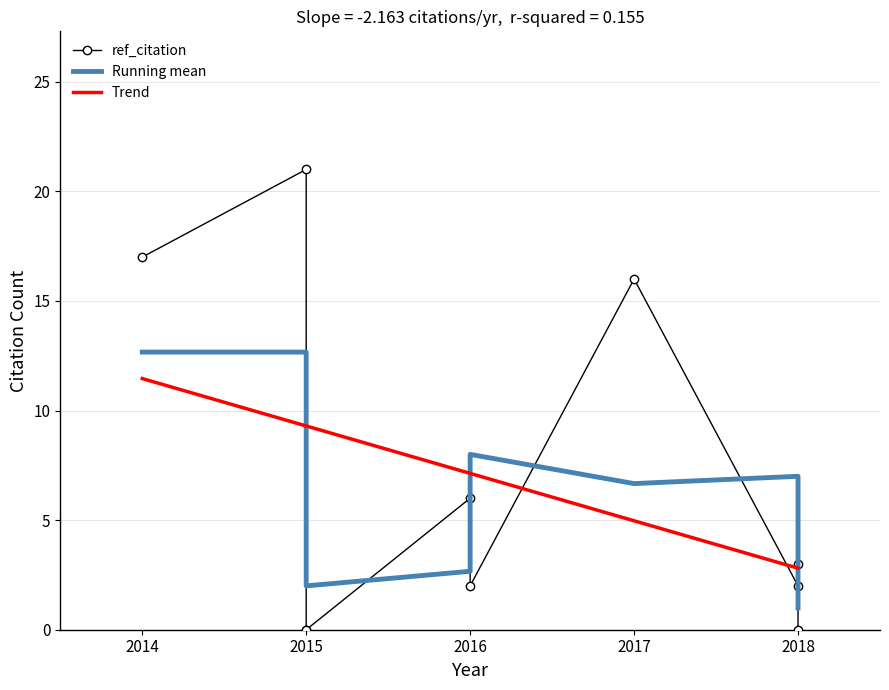

How many values in ref_citation are above zero?

7